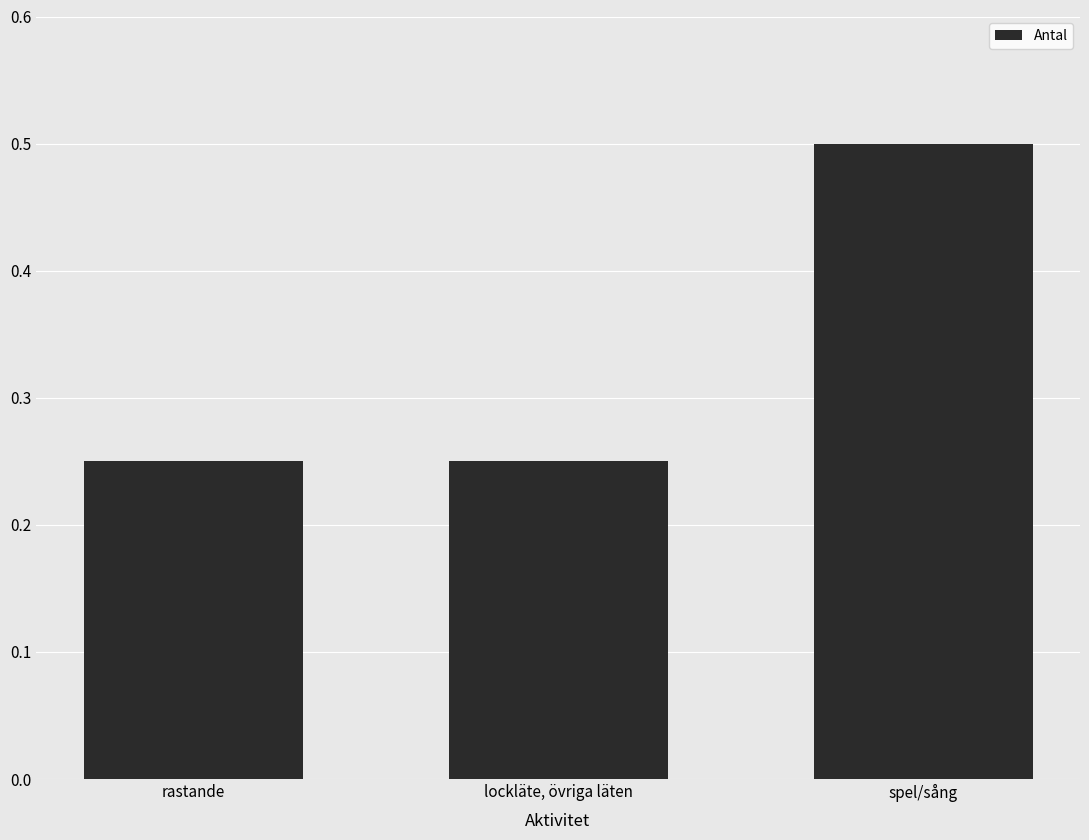

At which category does the chart reach its peak across all series?

spel/sång